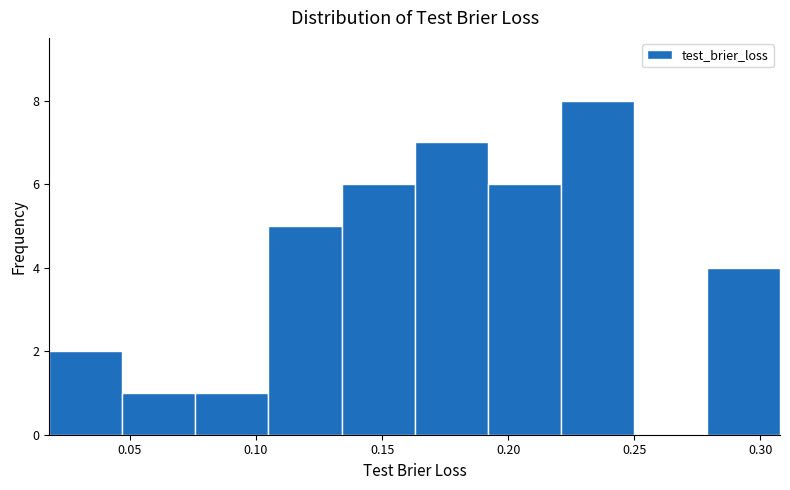

Reading left to right, transcribe this chart: for each bar, give the range it covers on the x-axis and its height. Neither the bar edges nor the heights are printed on the chart, so give them approximately, as read against the axes.

0.020 to 0.045: 2
0.045 to 0.075: 1
0.075 to 0.105: 1
0.105 to 0.135: 5
0.135 to 0.165: 6
0.165 to 0.190: 7
0.190 to 0.220: 6
0.220 to 0.250: 8
0.250 to 0.280: 0
0.280 to 0.310: 4